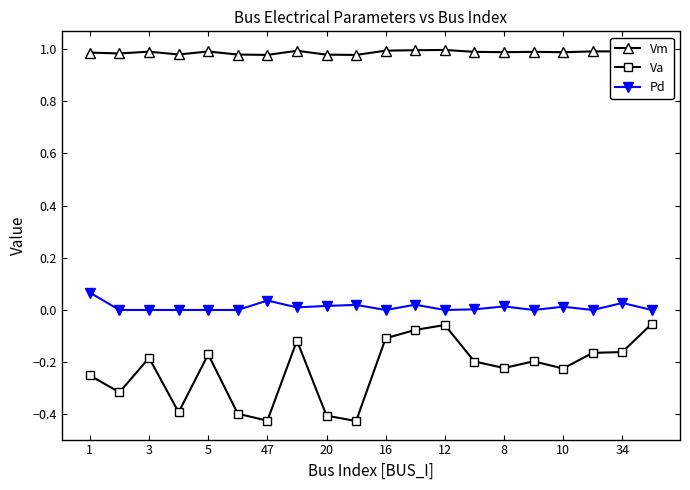

The Pd series shows 0.0 at 12. True or false?

True